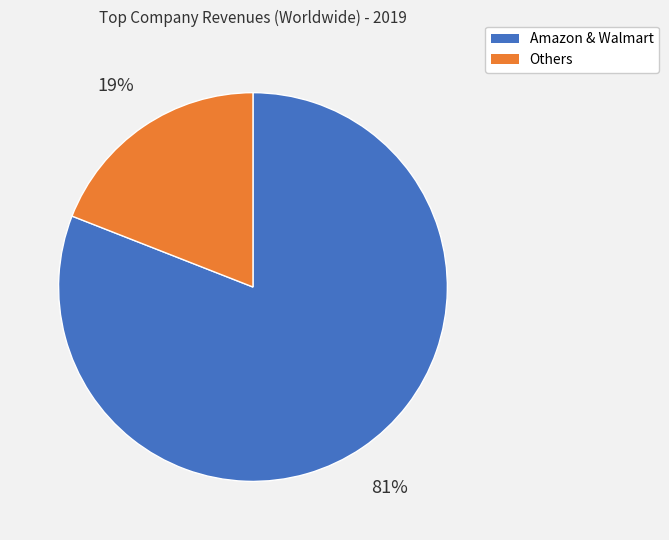

Does any single category account for the majority?

Yes